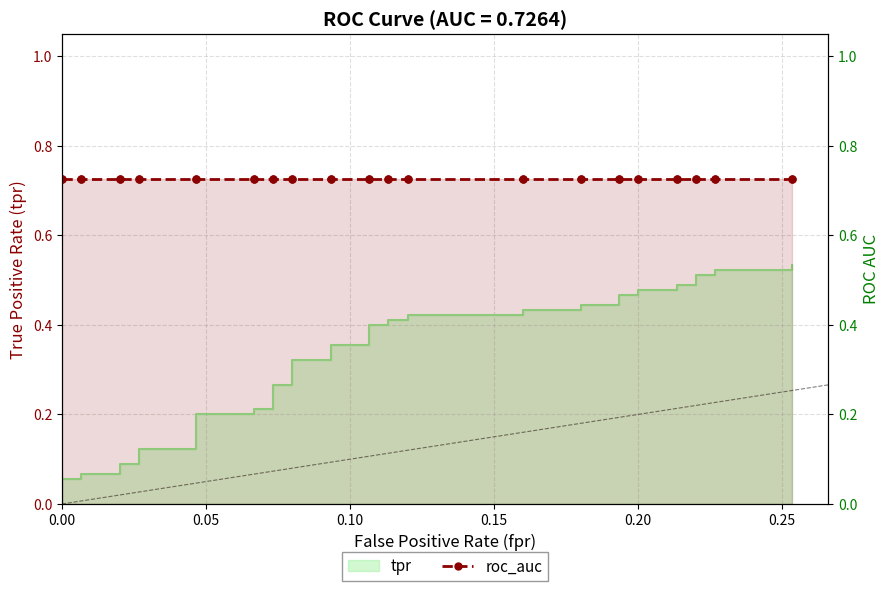

The value at 23 is 0.2. True or false?

False